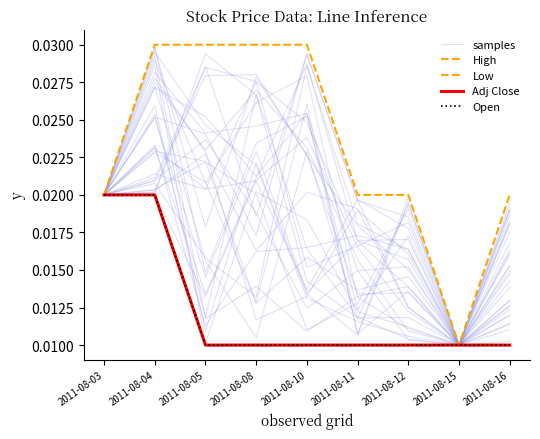

At which label does Adj Close reach its peak?

2011-08-03